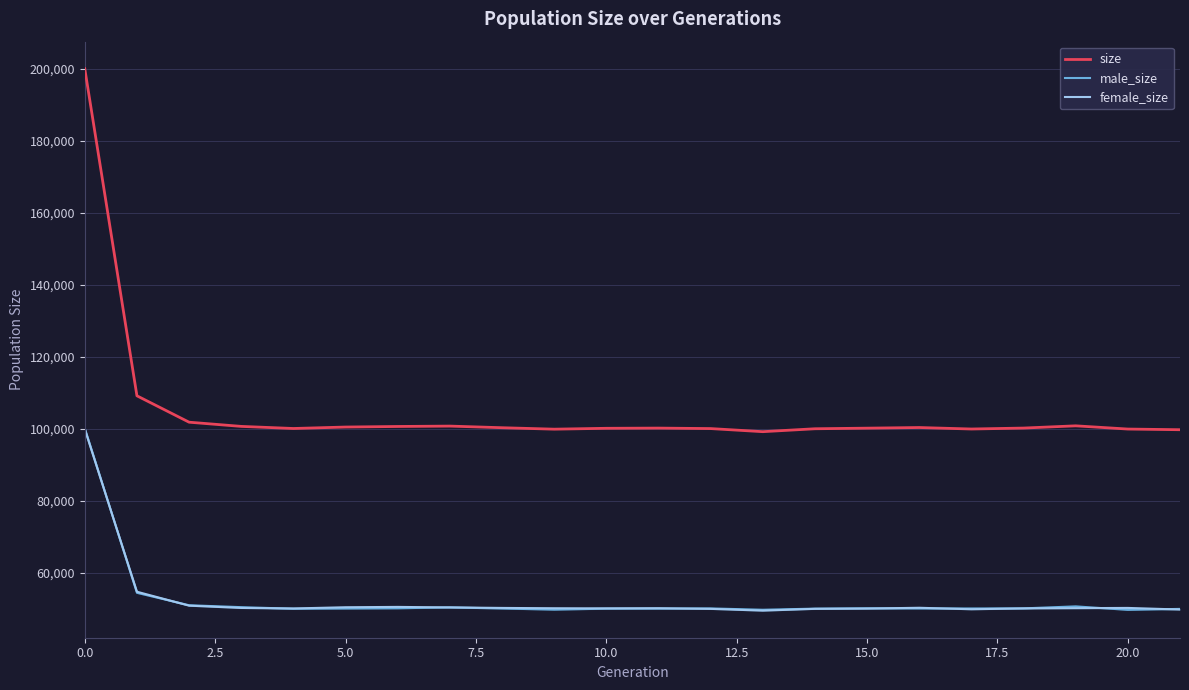

What position from the left is 21?

22